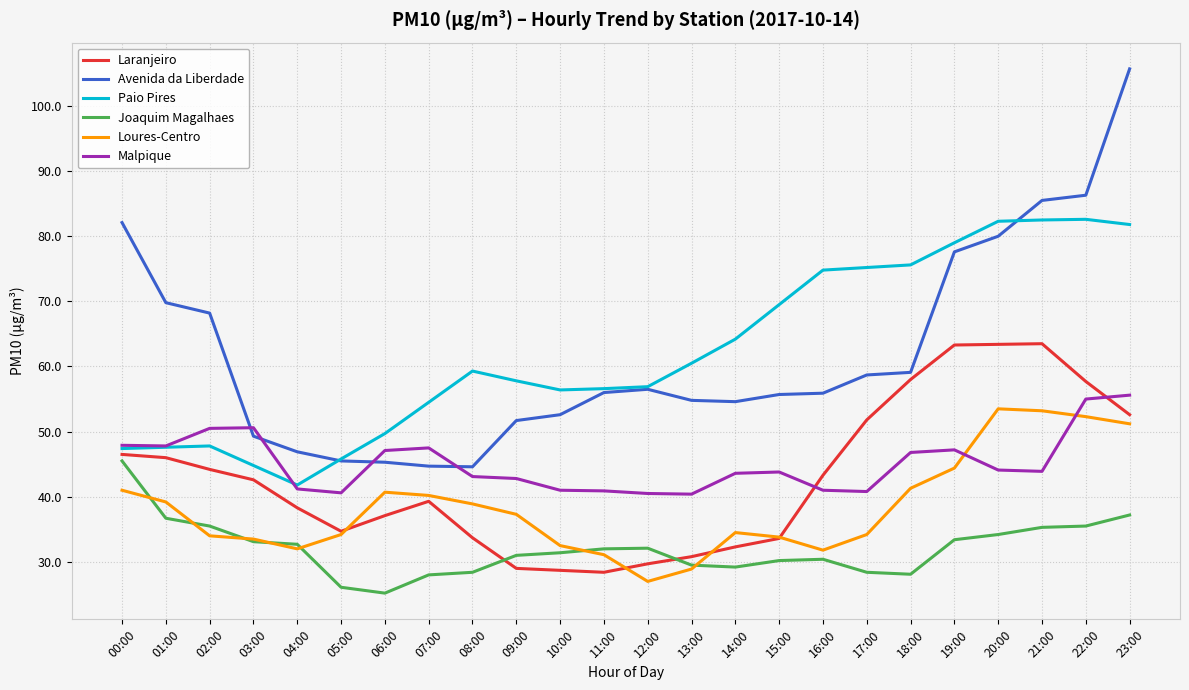

What is the average value of the Paio Pires series?

62.3